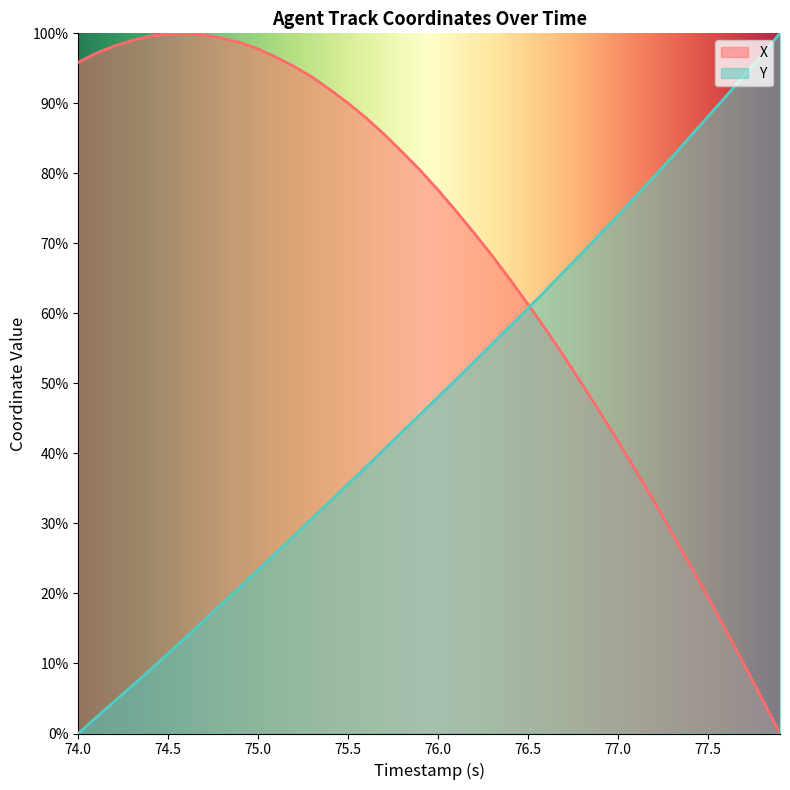

List the series in order of their overall mean, highest first.

X, Y